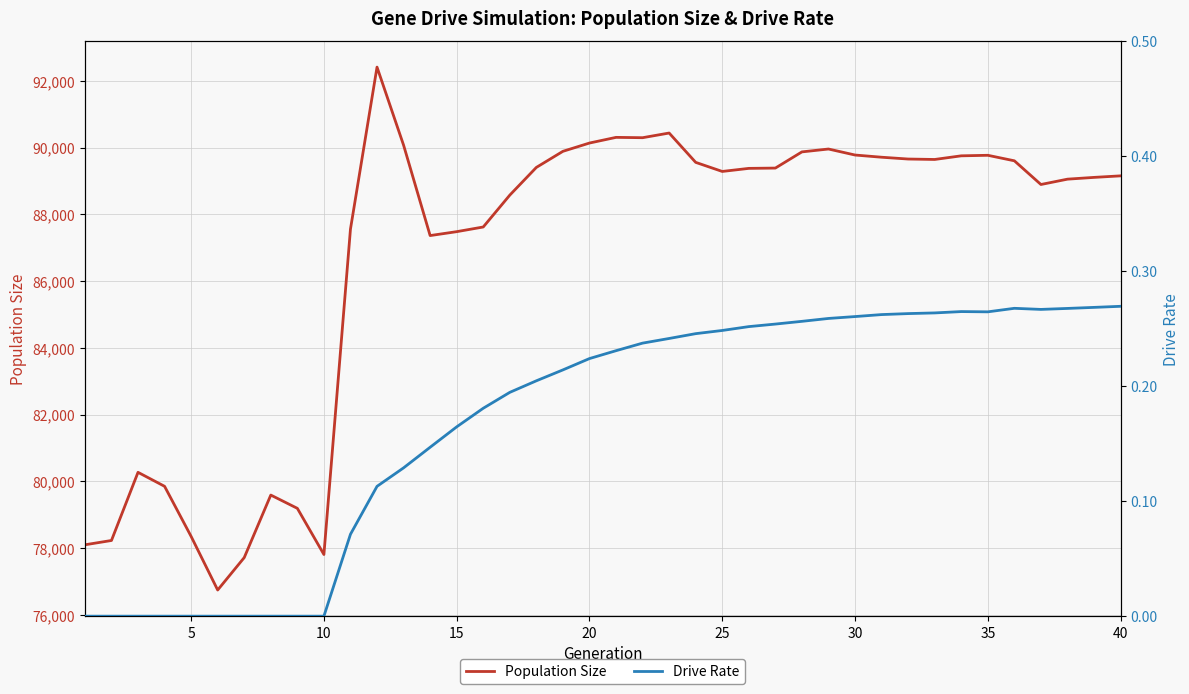

What is the maximum value shown in the chart?

92410.0